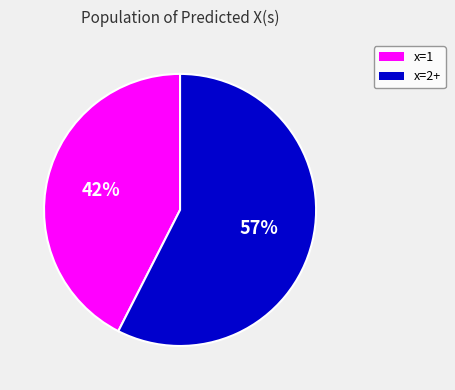

Count the number of slices in the pie.

2